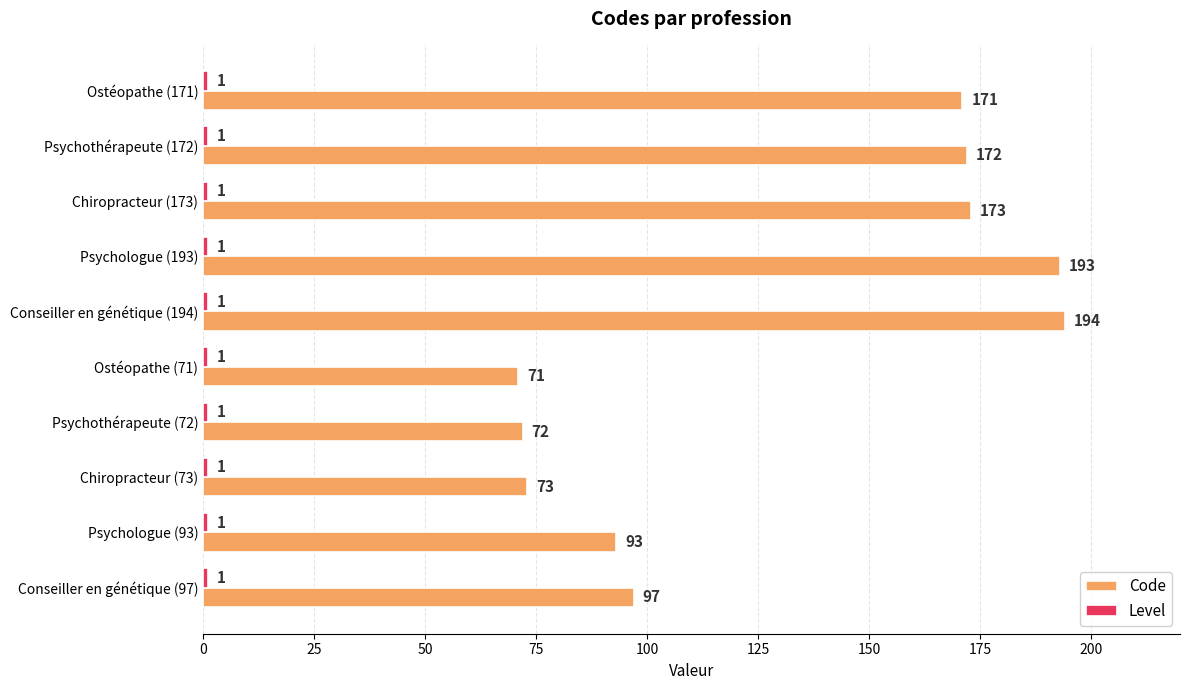

The Code series shows 28 at Psychologue (93). True or false?

False